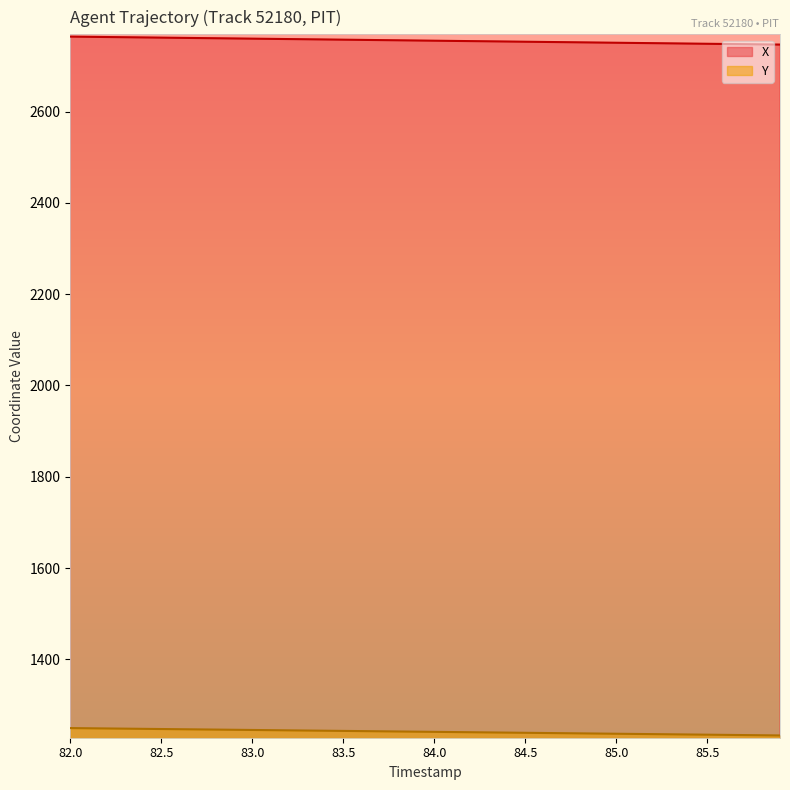

Count the number of data series in this chart.

2